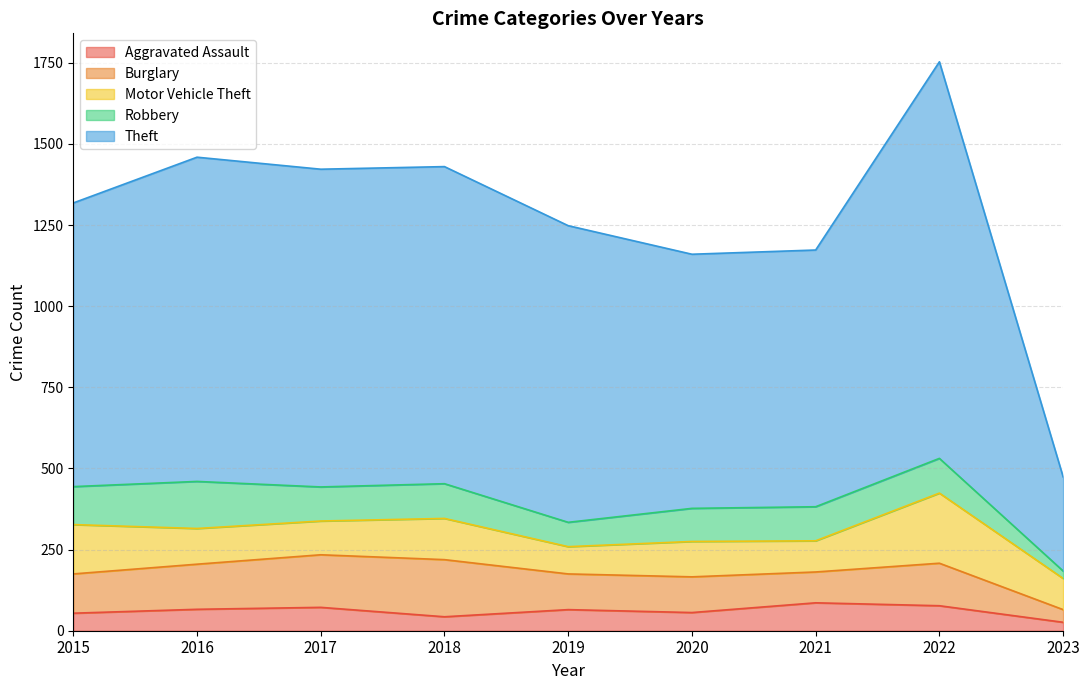

True or false: Aggravated Assault has more than 0 interior local peaks.

True